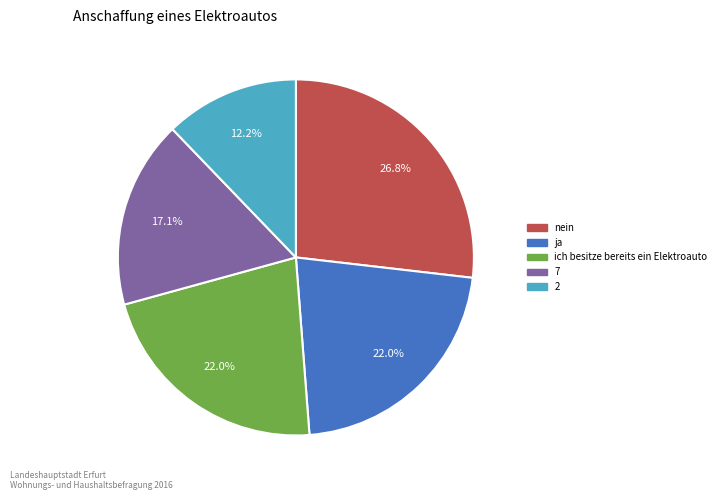

Is there a majority slice in this chart?

No